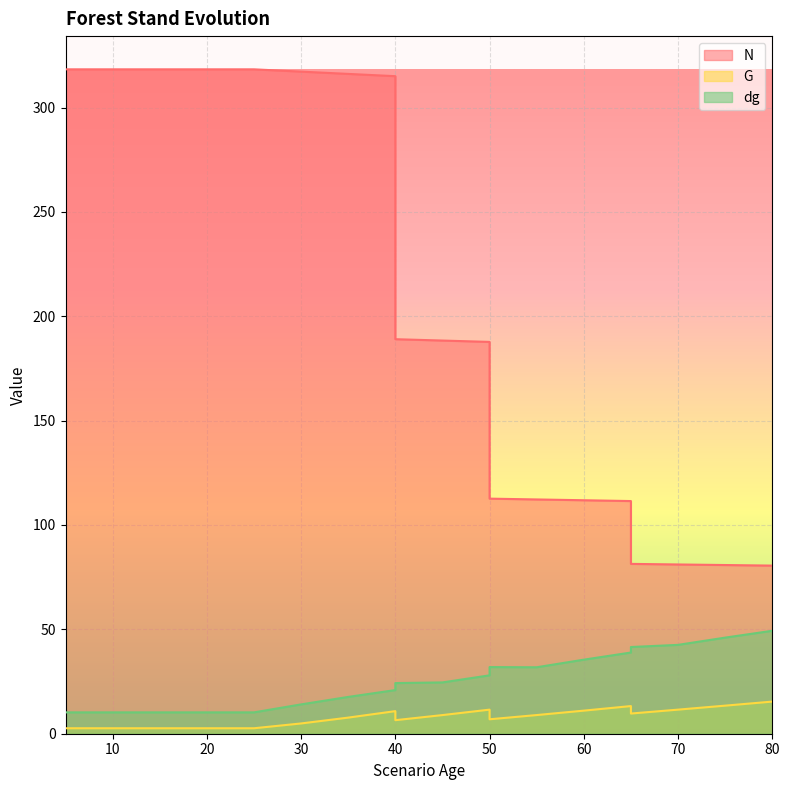

True or false: dg has more than 0 interior local peaks.

True